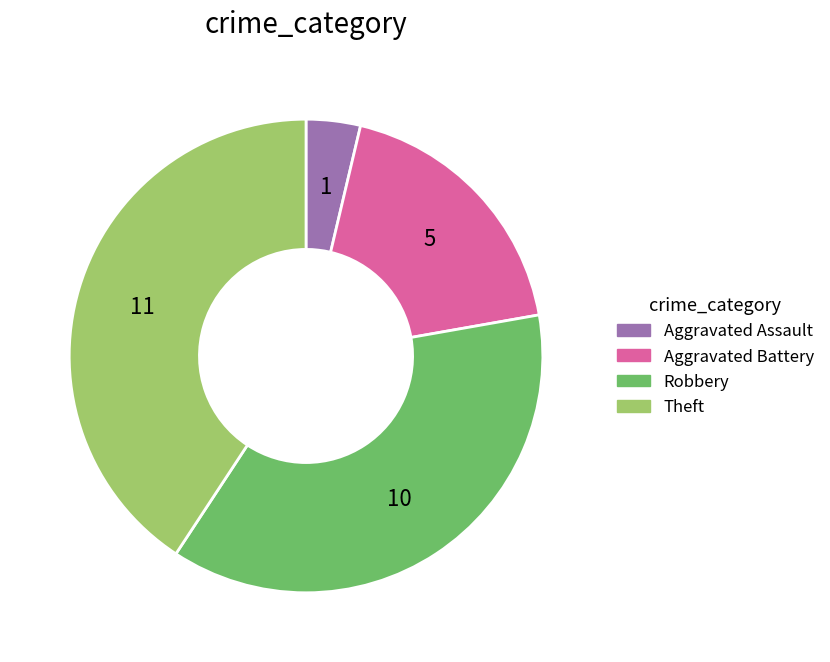

Is the sum of Theft and Aggravated Battery greater than half?

Yes